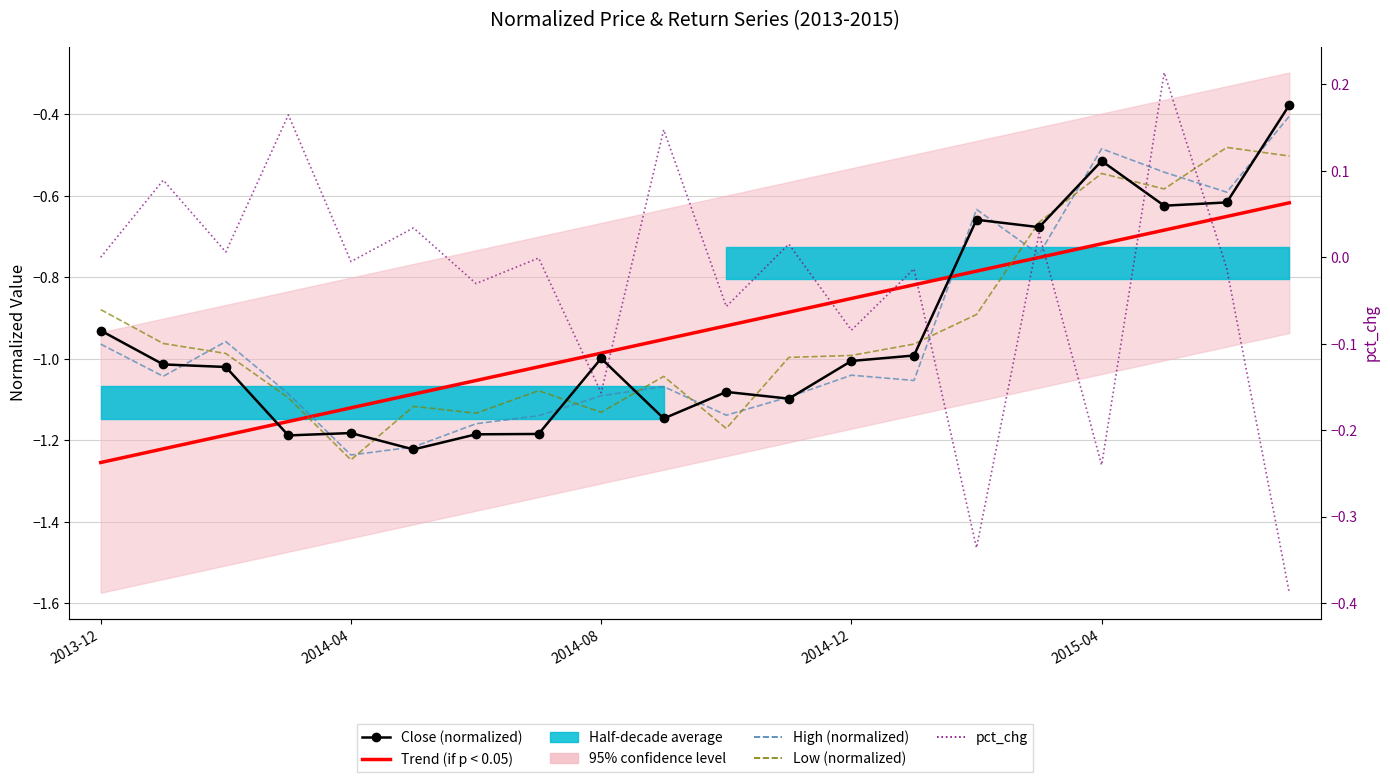

What is the minimum value shown in the chart?

-1.3